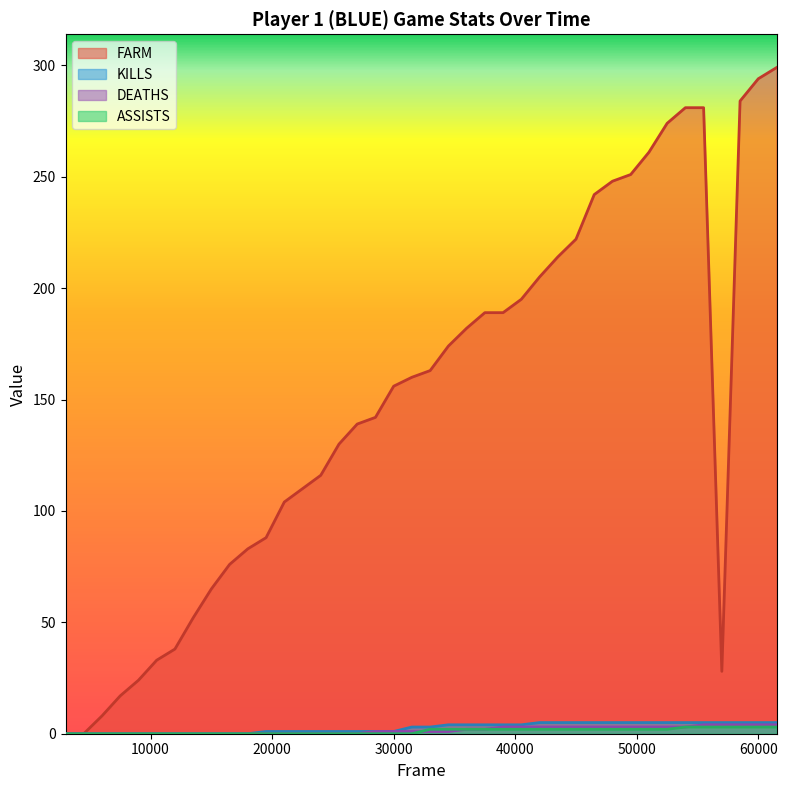

Which series has the largest total across all categories?

FARM